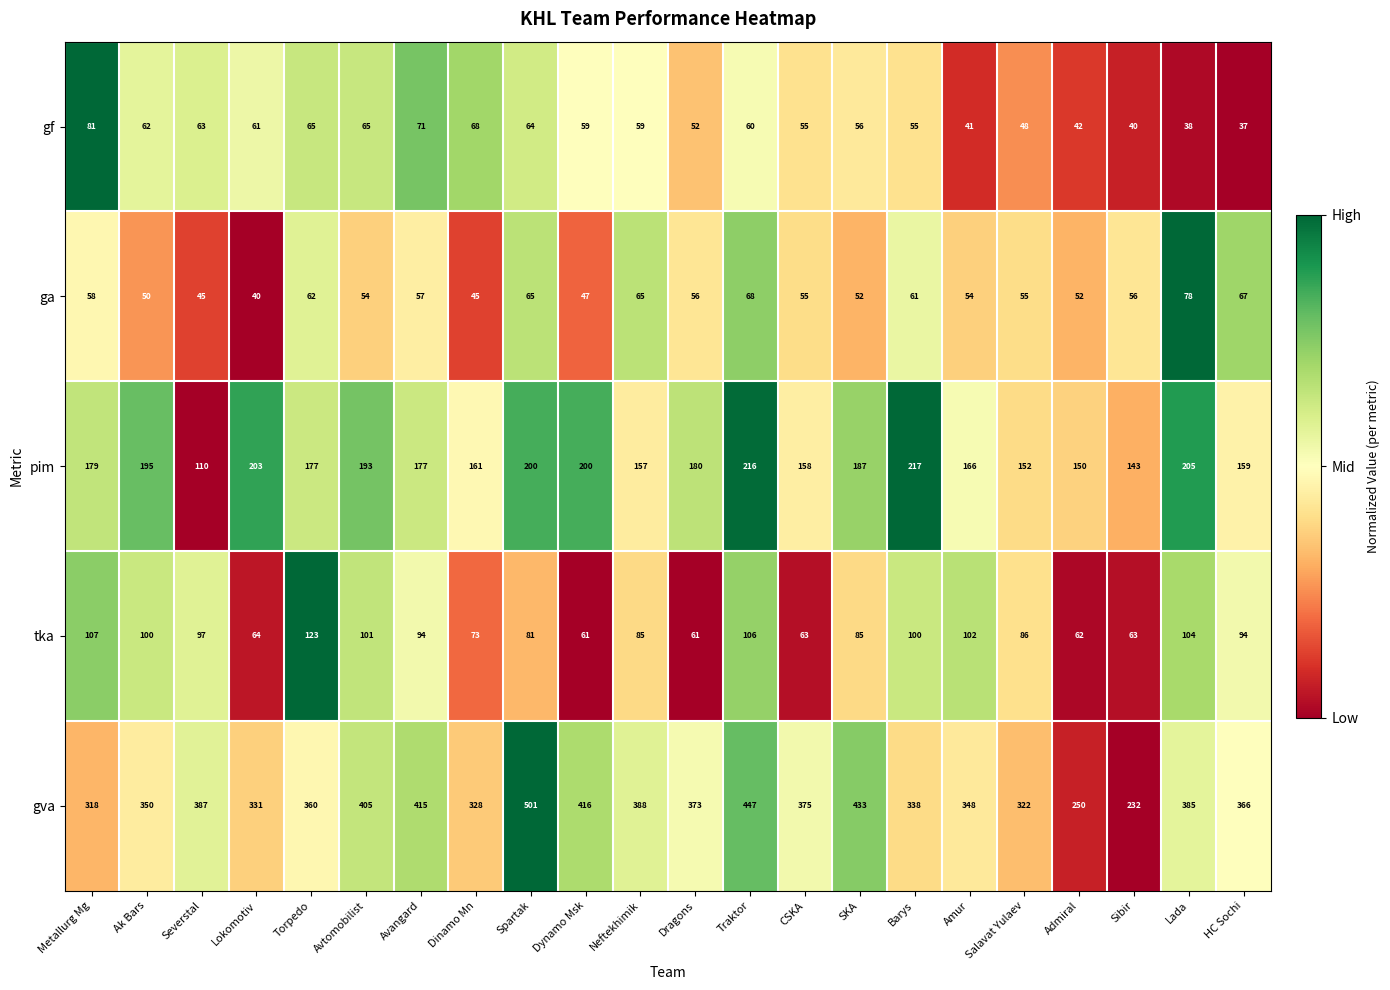

At which category is the sum across all series the highest?

Spartak